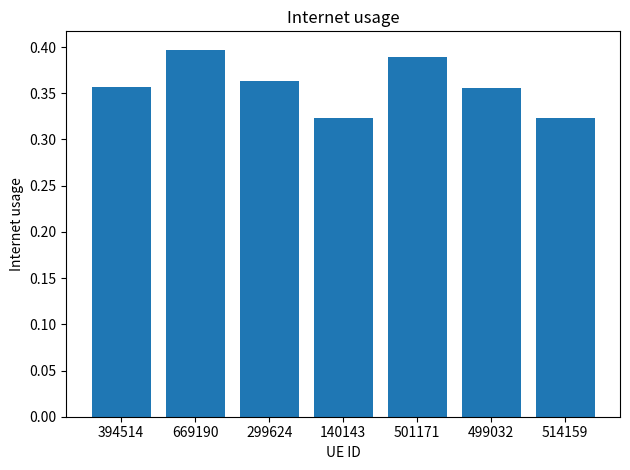

Which category has the highest value across all series?

669190